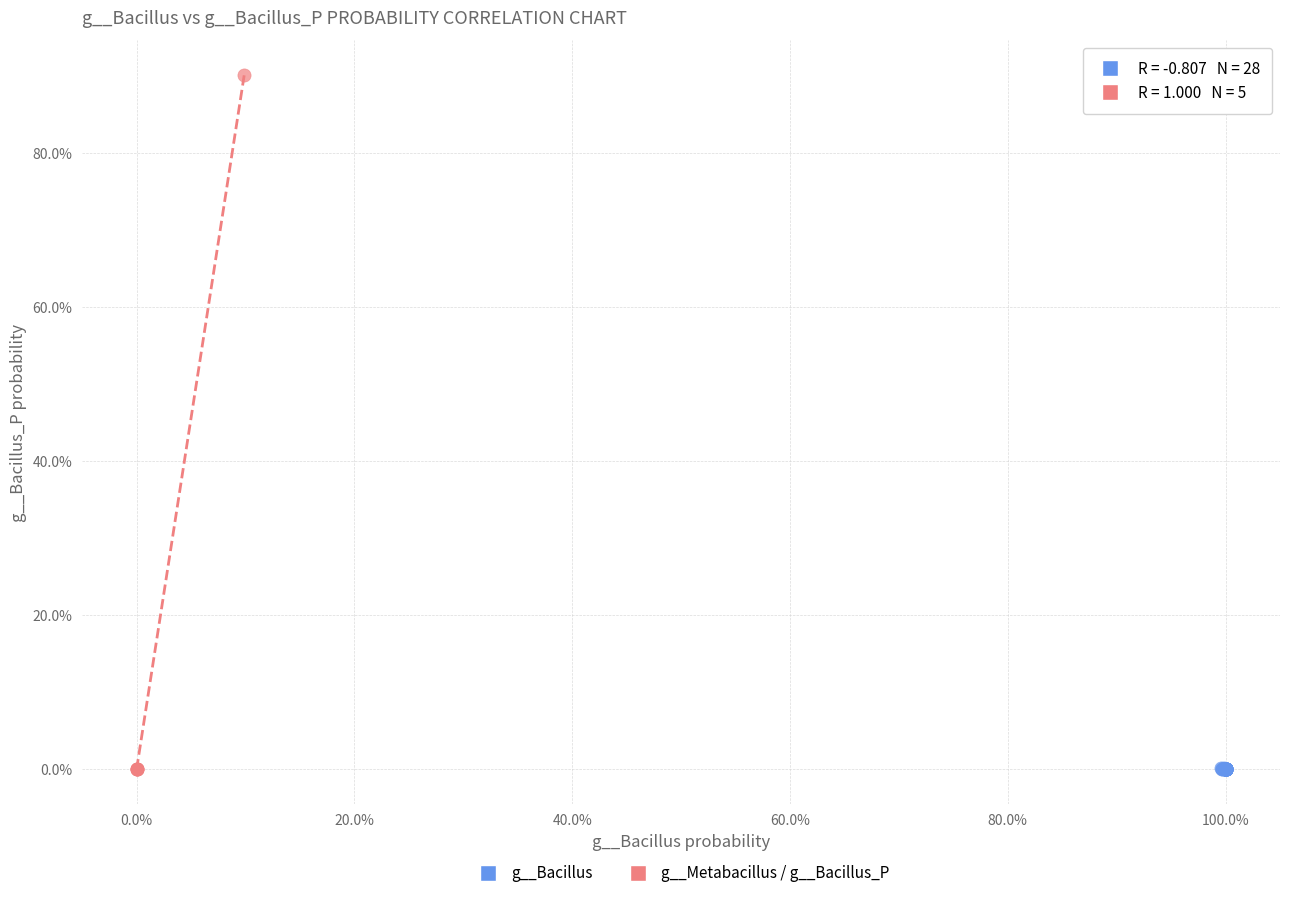

What are all the series names shown in the legend?

g__Bacillus, g__Metabacillus / g__Bacillus_P